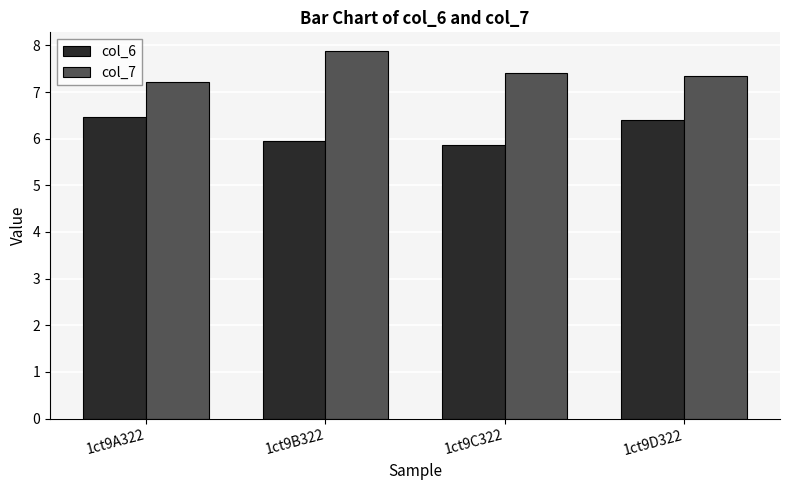

What is the sum of all col_7 values?

29.9